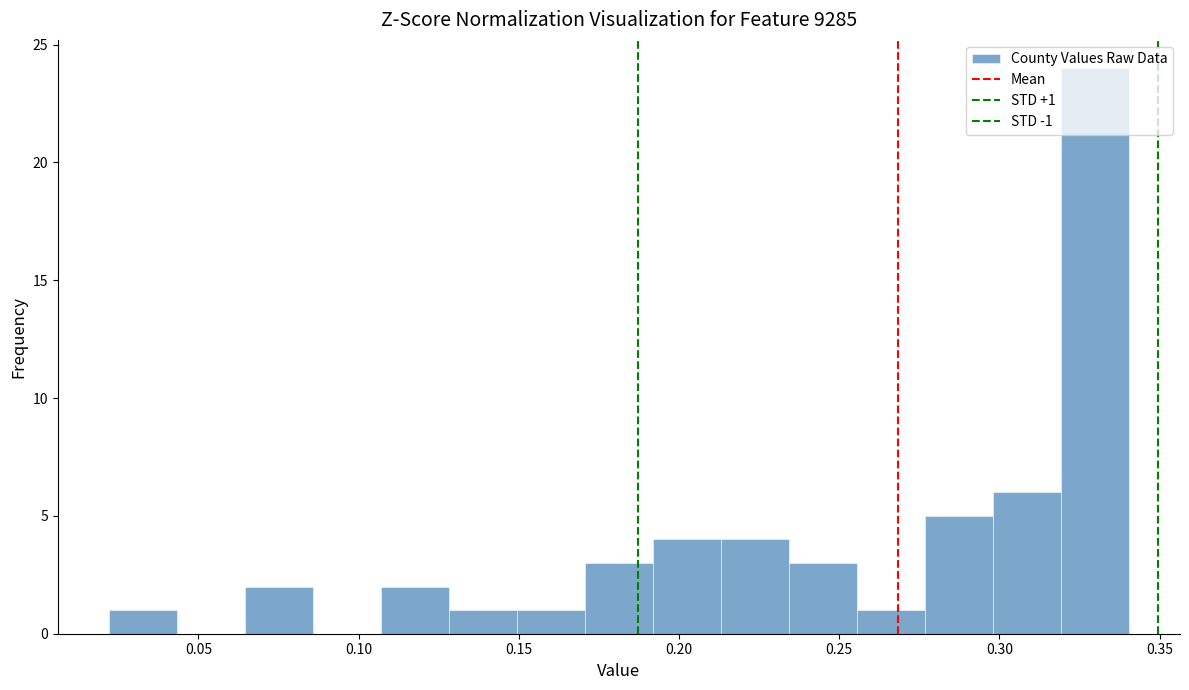

Over which range of the x-axis is the bar tallest?

0.320 to 0.340